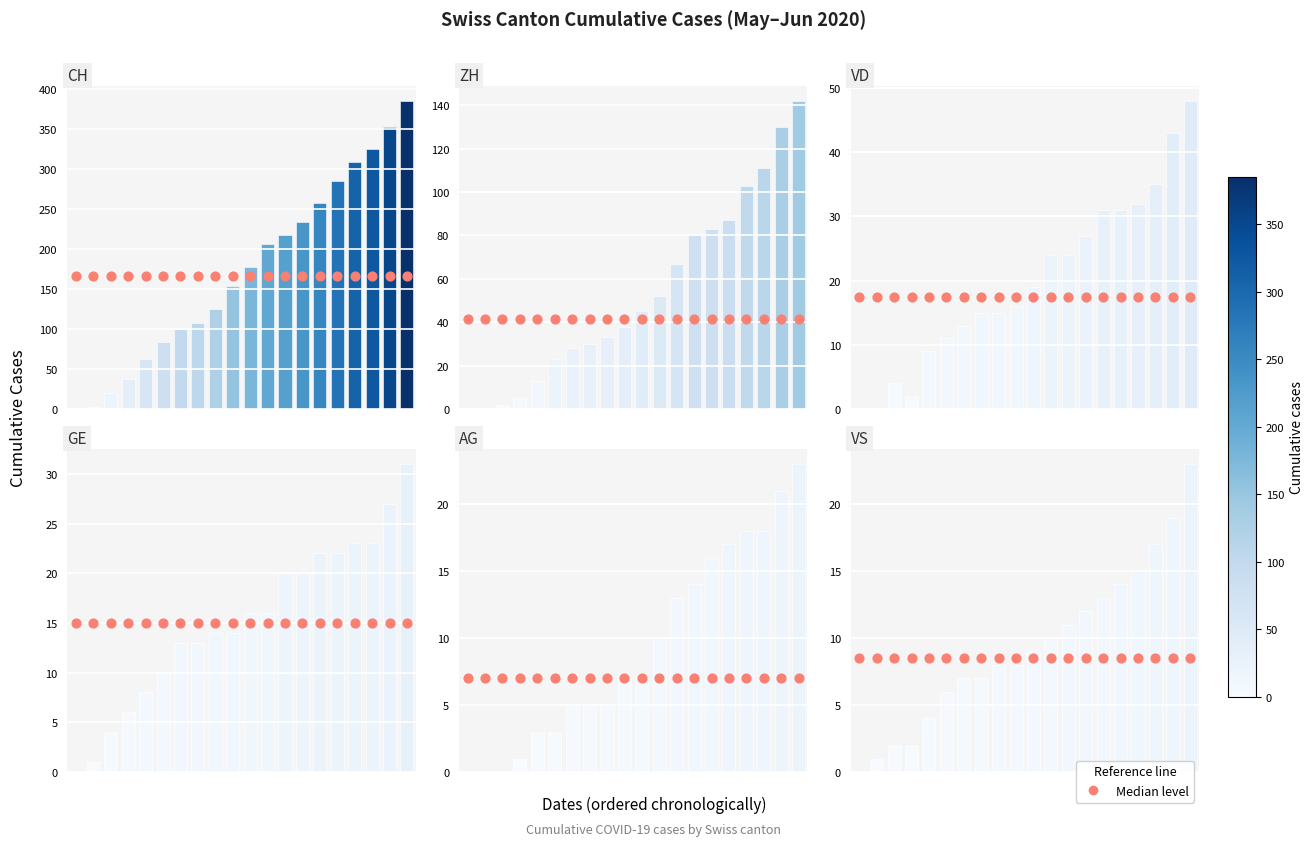

Which series has the largest Y range (max minus min)?

CH